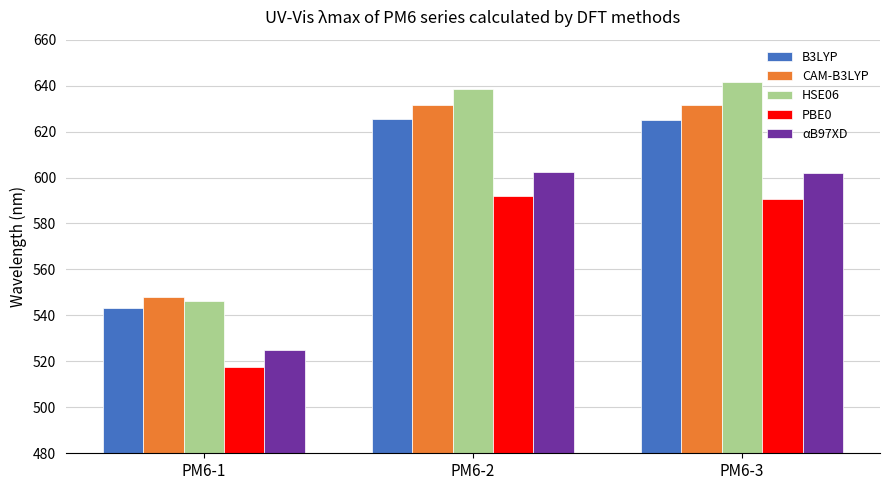

Where does the CAM-B3LYP series first go above 631?

PM6-2